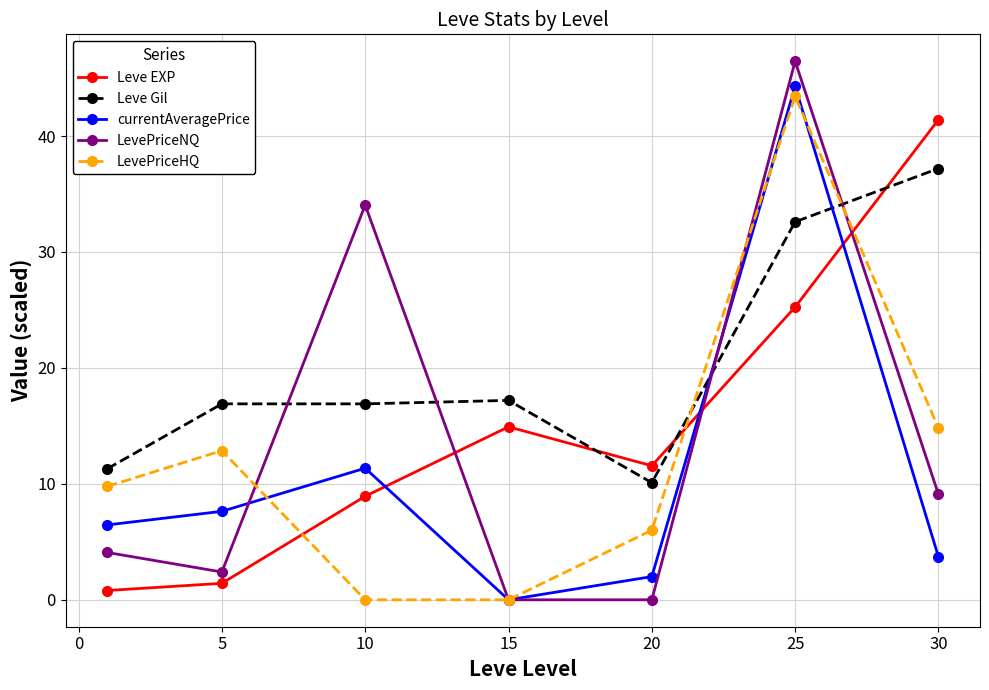

True or false: LevePriceHQ has more than 2 points higher than both neighbors.

False